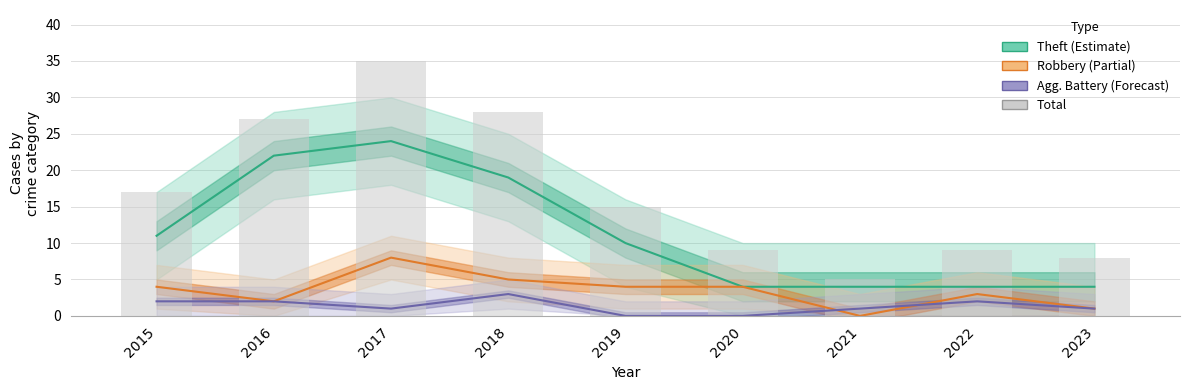

Which series has the largest total across all categories?

Total